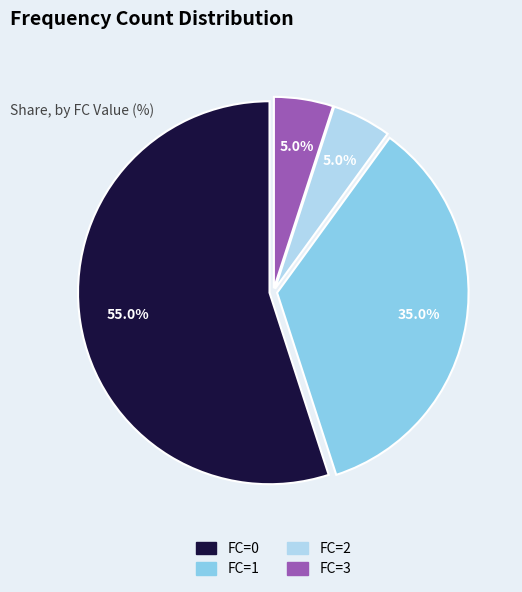

Is the sum of FC=1 and FC=0 greater than half?

Yes